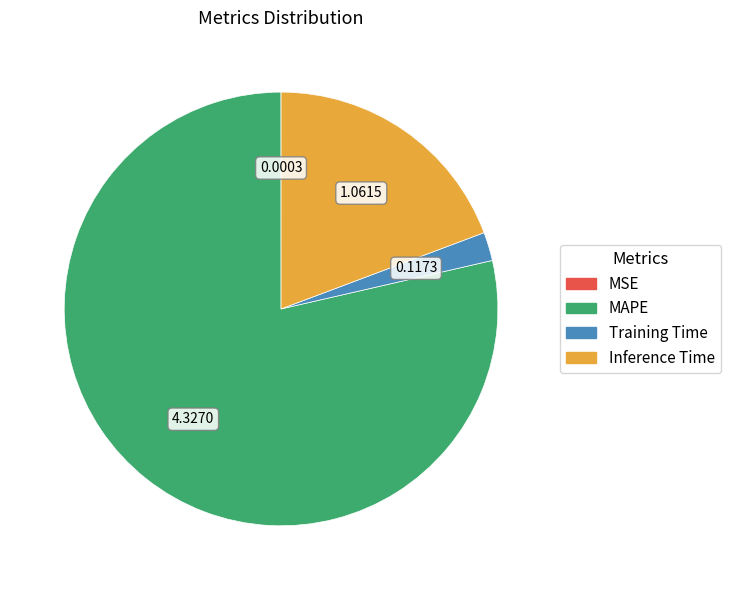

Does MAPE account for over 50% of the chart?

Yes